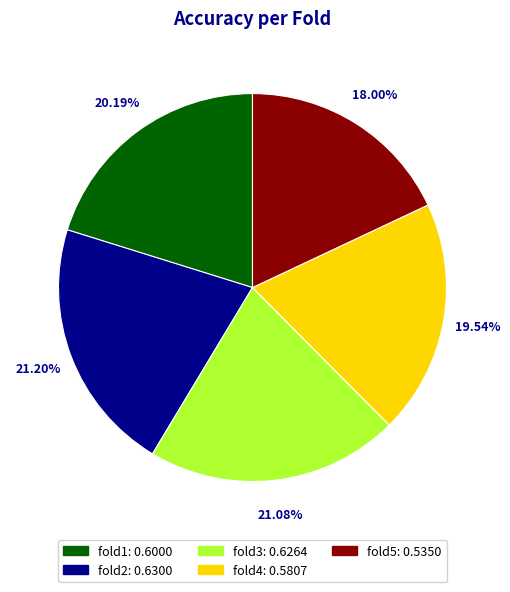

What is the total percentage of fold2 and fold1?

41.4%